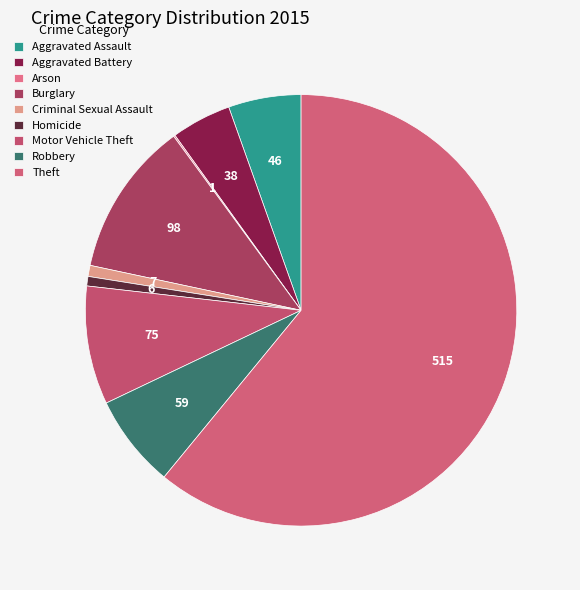

Which category accounts for the majority?

Theft